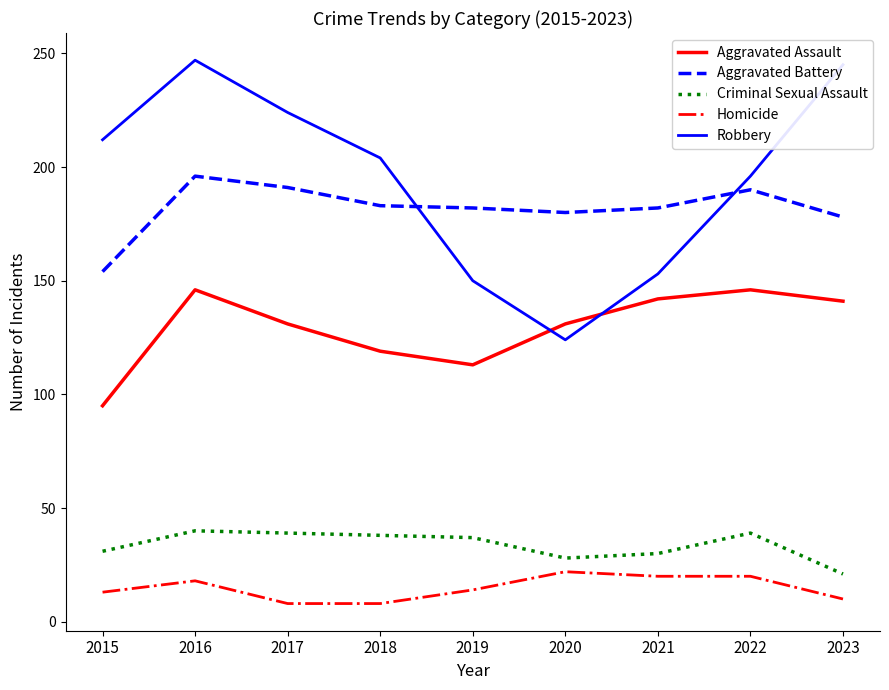

What is the total value across all series at 2020?

485